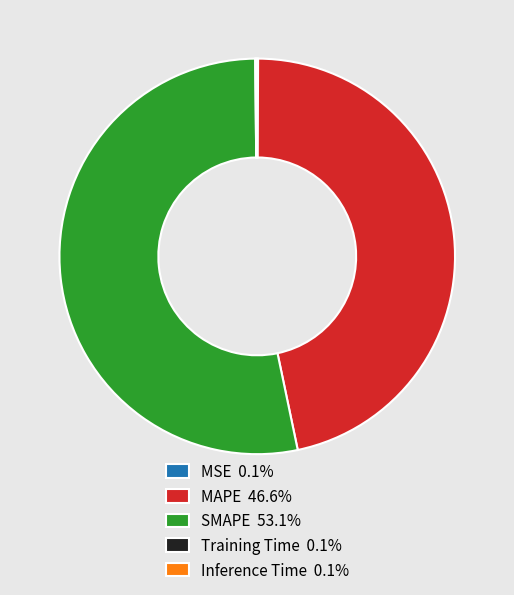

Is there a majority slice in this chart?

Yes